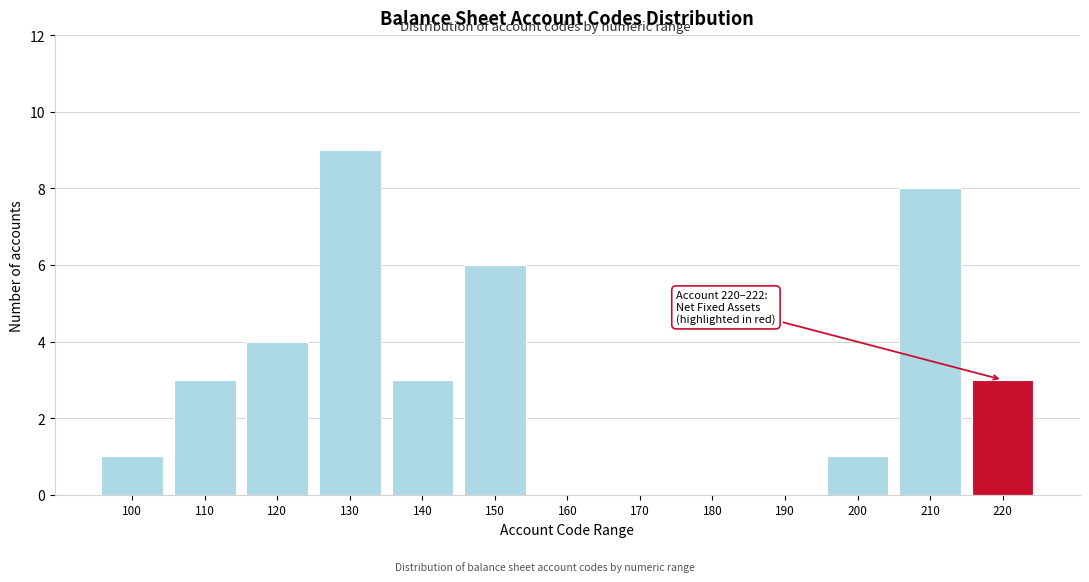

Reading left to right, what are all the values shown in this chart?

100=1	110=3	120=4	130=9	140=3	150=6	160=0	170=0	180=0	190=0	200=1	210=8	220=3